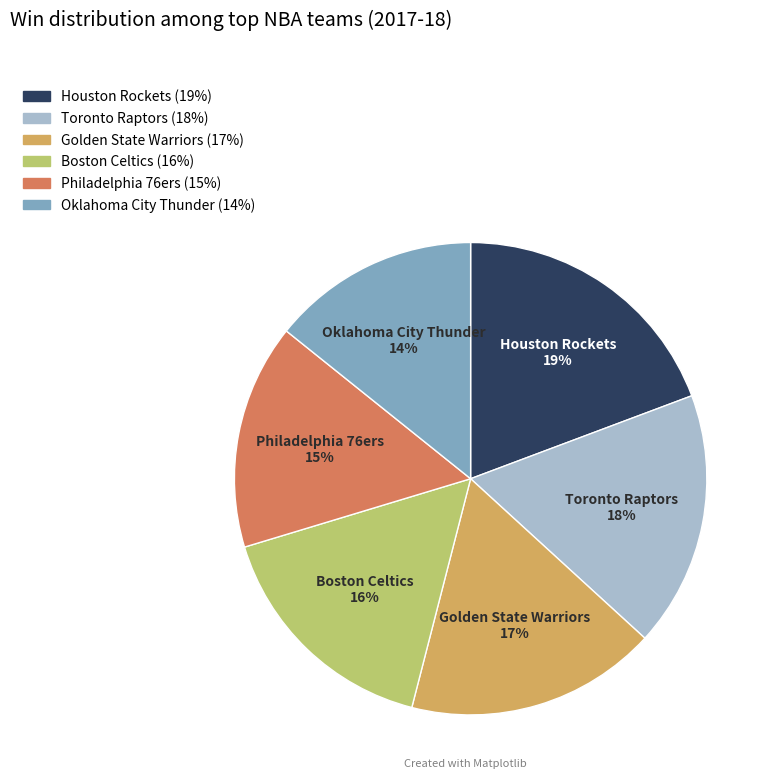

What is the smallest slice in the pie chart?

Oklahoma City Thunder